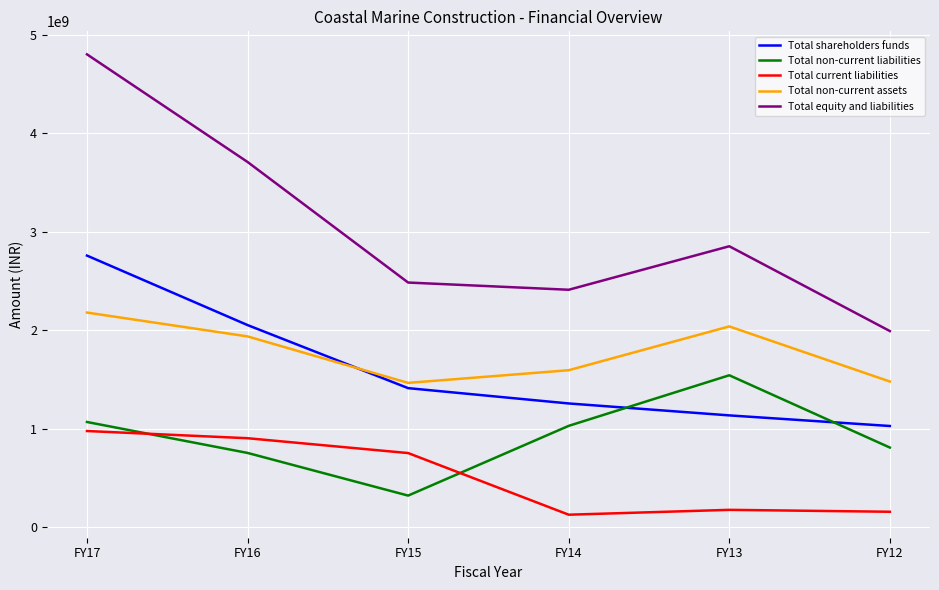

How many interior local valleys does the Total current liabilities series have?

1